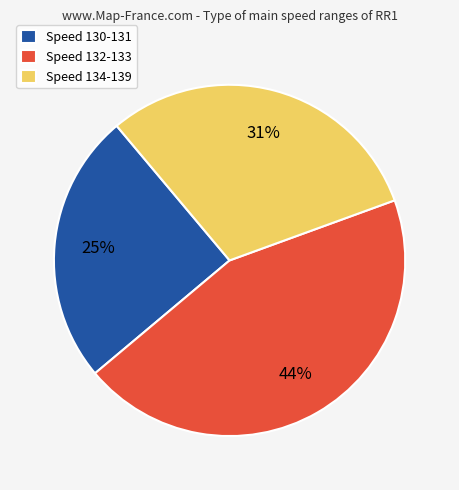

Between Speed 132-133 and Speed 130-131, which is larger?

Speed 132-133